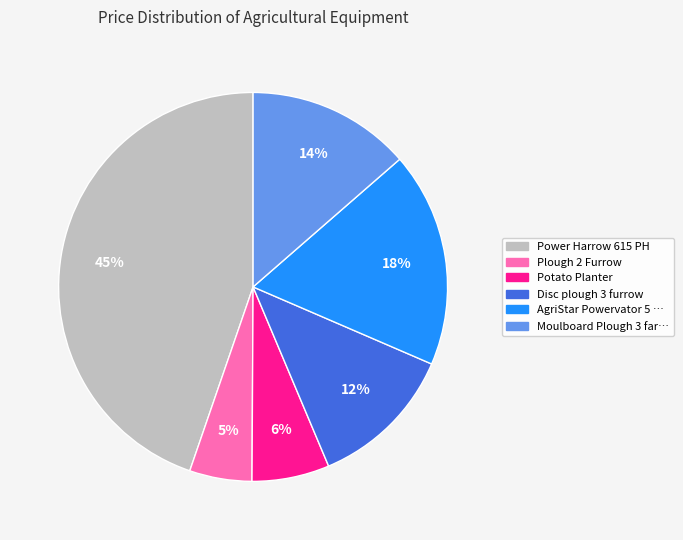

Does any single category account for the majority?

No